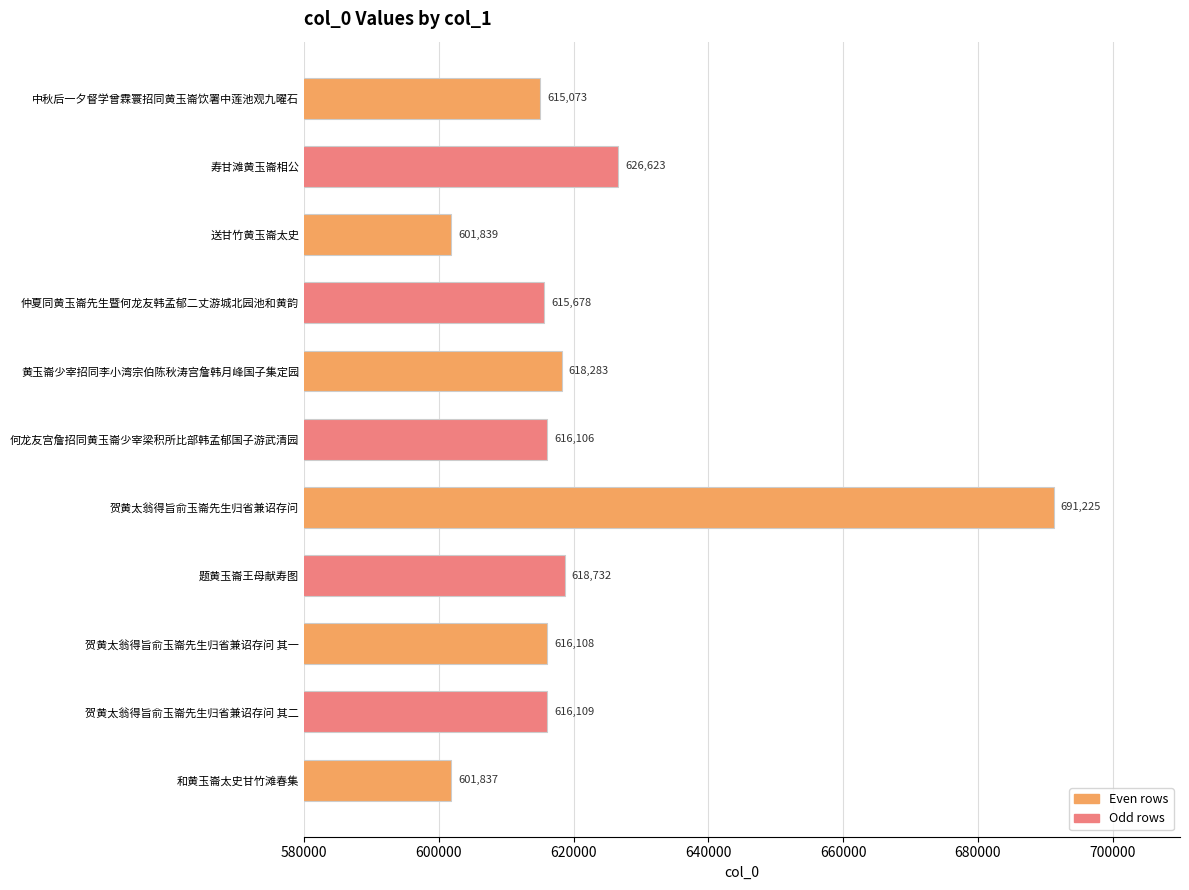

Reading bottom to top, transcribe all the data shown in this chart.

601837	616109	616108	618732	691225	616106	618283	615678	601839	626623	615073